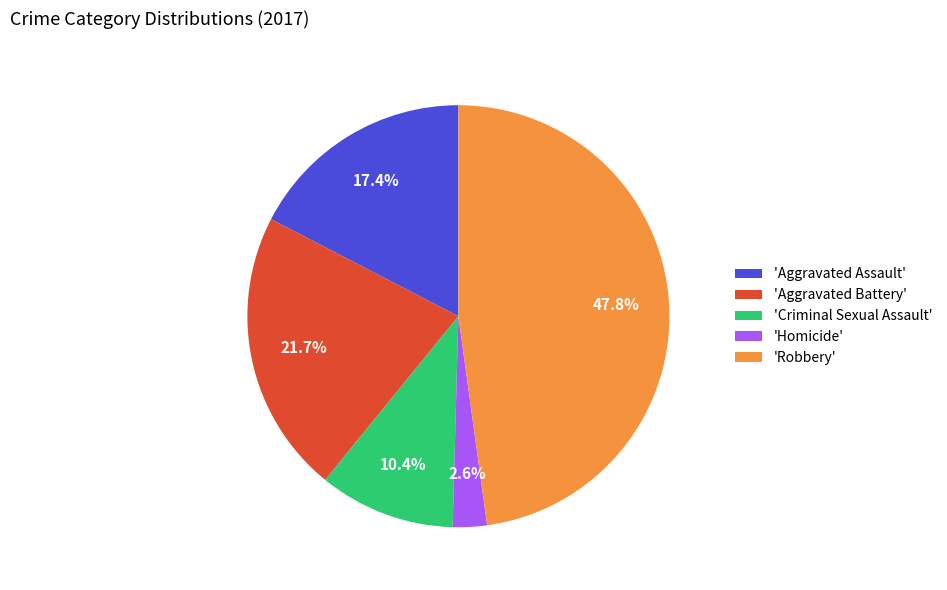

Rank the categories by value from lowest to highest.

'Homicide', 'Criminal Sexual Assault', 'Aggravated Assault', 'Aggravated Battery', 'Robbery'